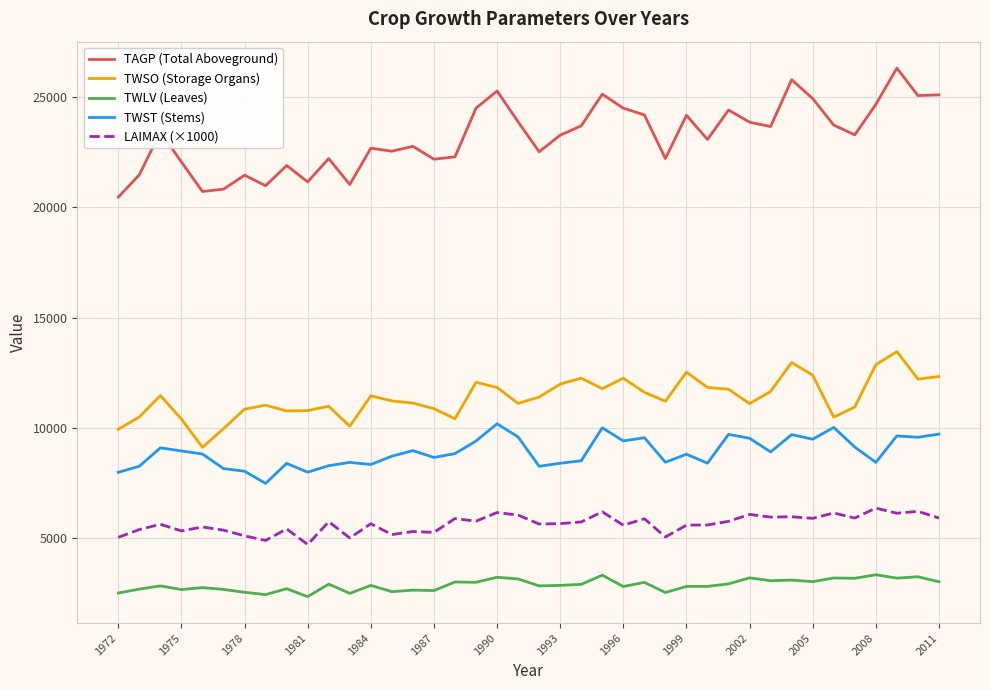

What is the difference between the maximum and minimum values in the TWST (Stems) series?

2701.4